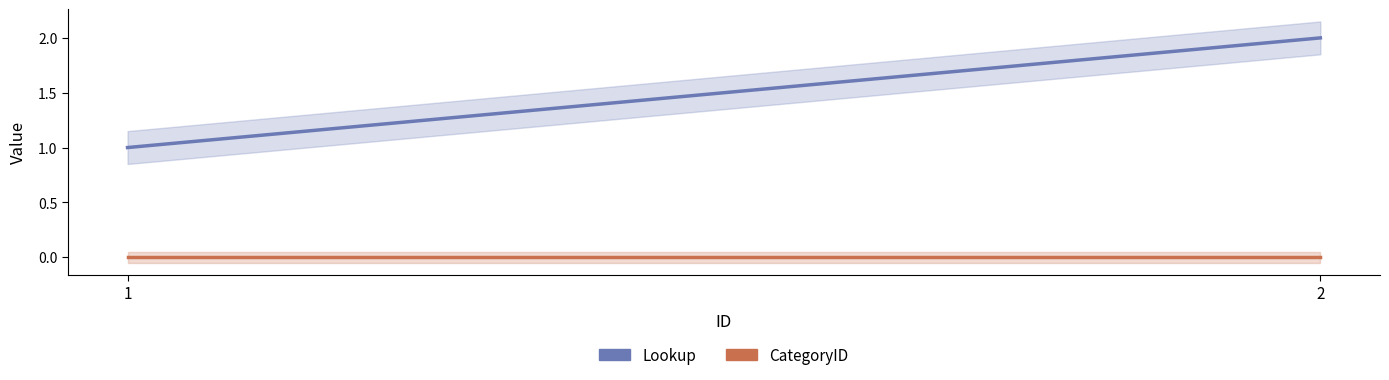

What is the spread (max minus min) of values at 1?

1